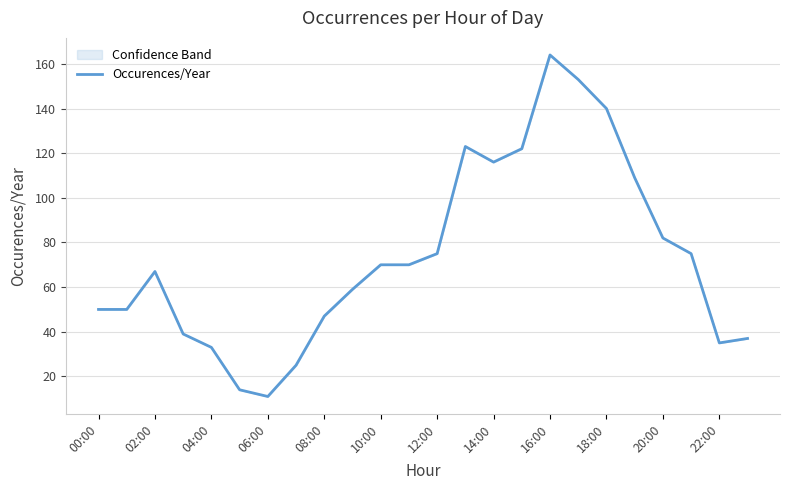

What is the change in value from 04:00 to 08:00?

+14